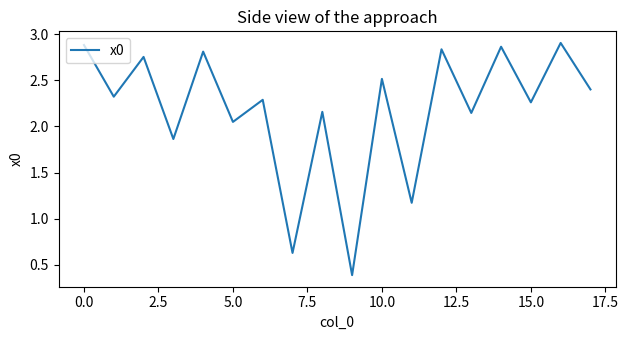

What is the sum of all values?

39.2